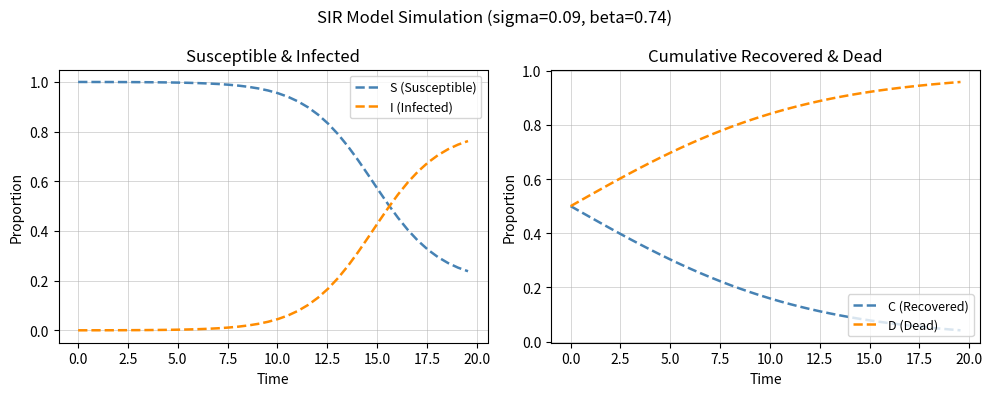

Does the chart display data point markers on the line(s)?

No